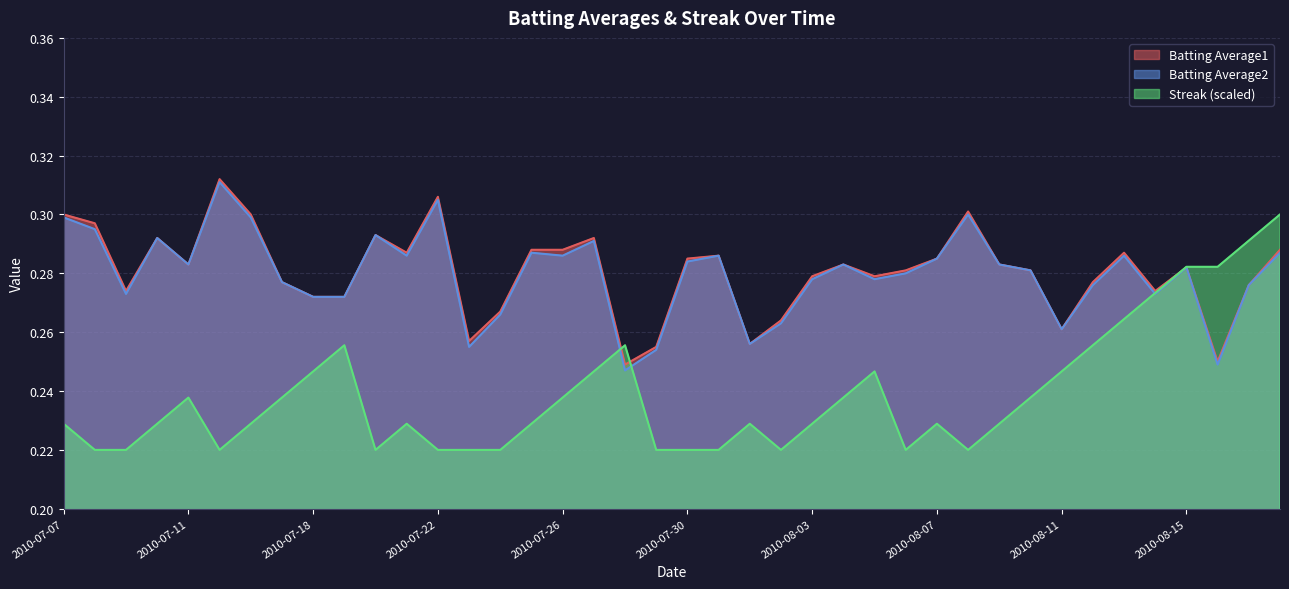

Reading left to right, what are all the values shown in this chart?

Batting Average1: 0.3	0.3	0.3	0.3	0.3	0.3	0.3	0.3	0.3	0.3	0.3	0.3	0.3	0.3	0.3	0.3	0.3	0.3	0.2	0.3	0.3	0.3	0.3	0.3	0.3	0.3	0.3	0.3	0.3	0.3	0.3	0.3	0.3	0.3	0.3	0.3	0.3	0.2	0.3	0.3
Batting Average2: 0.3	0.3	0.3	0.3	0.3	0.3	0.3	0.3	0.3	0.3	0.3	0.3	0.3	0.3	0.3	0.3	0.3	0.3	0.2	0.3	0.3	0.3	0.3	0.3	0.3	0.3	0.3	0.3	0.3	0.3	0.3	0.3	0.3	0.3	0.3	0.3	0.3	0.2	0.3	0.3
Streak: 0.2	0.2	0.2	0.2	0.2	0.2	0.2	0.2	0.2	0.3	0.2	0.2	0.2	0.2	0.2	0.2	0.2	0.2	0.3	0.2	0.2	0.2	0.2	0.2	0.2	0.2	0.2	0.2	0.2	0.2	0.2	0.2	0.2	0.3	0.3	0.3	0.3	0.3	0.3	0.3